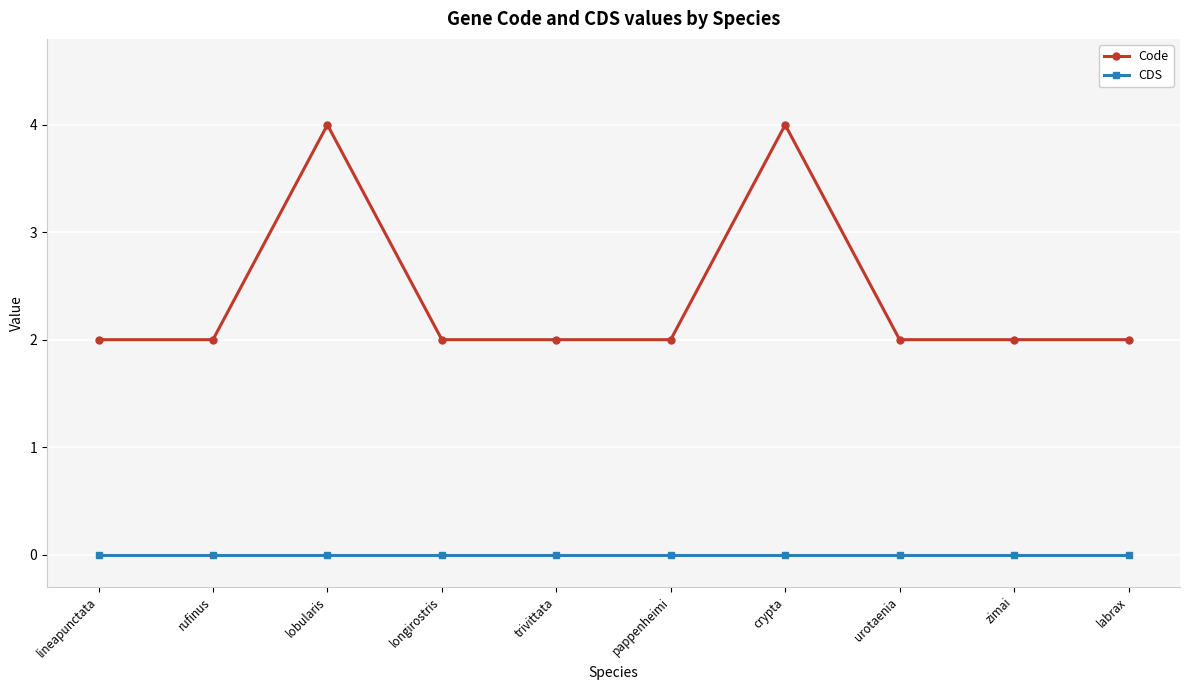

The Code series shows 2 at longirostris. True or false?

True